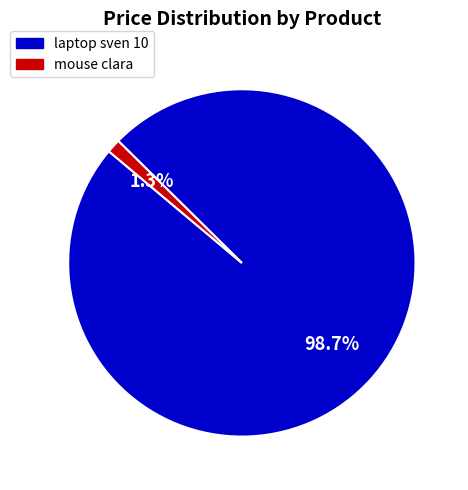

What percentage is NOT represented by mouse clara?

98.7%